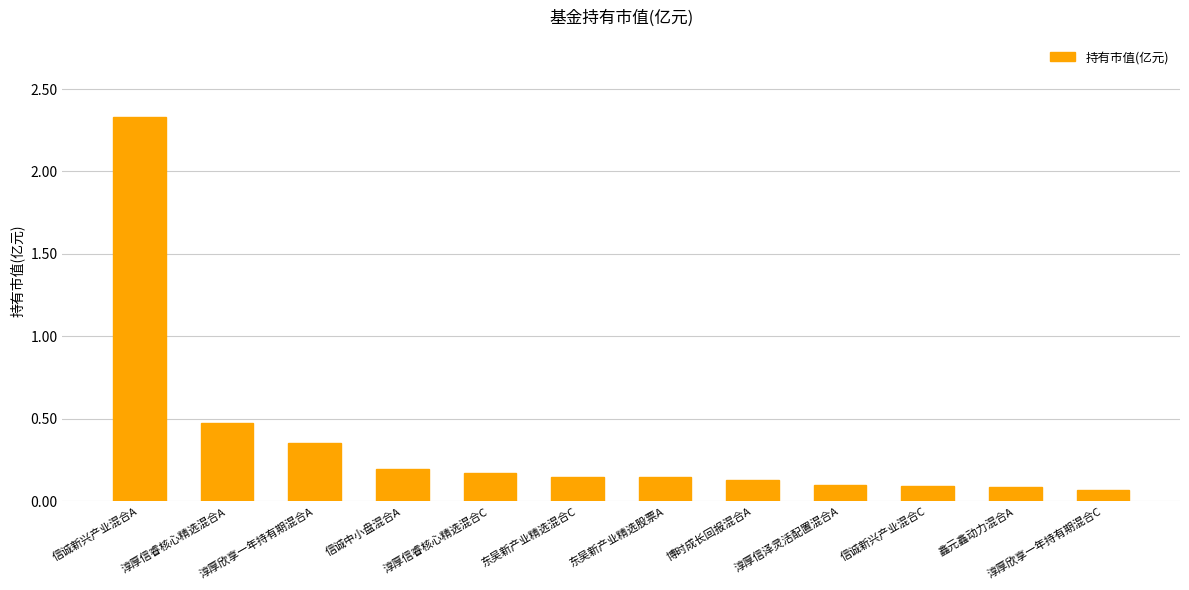

Which label corresponds to the largest value in the chart?

信诚新兴产业混合A